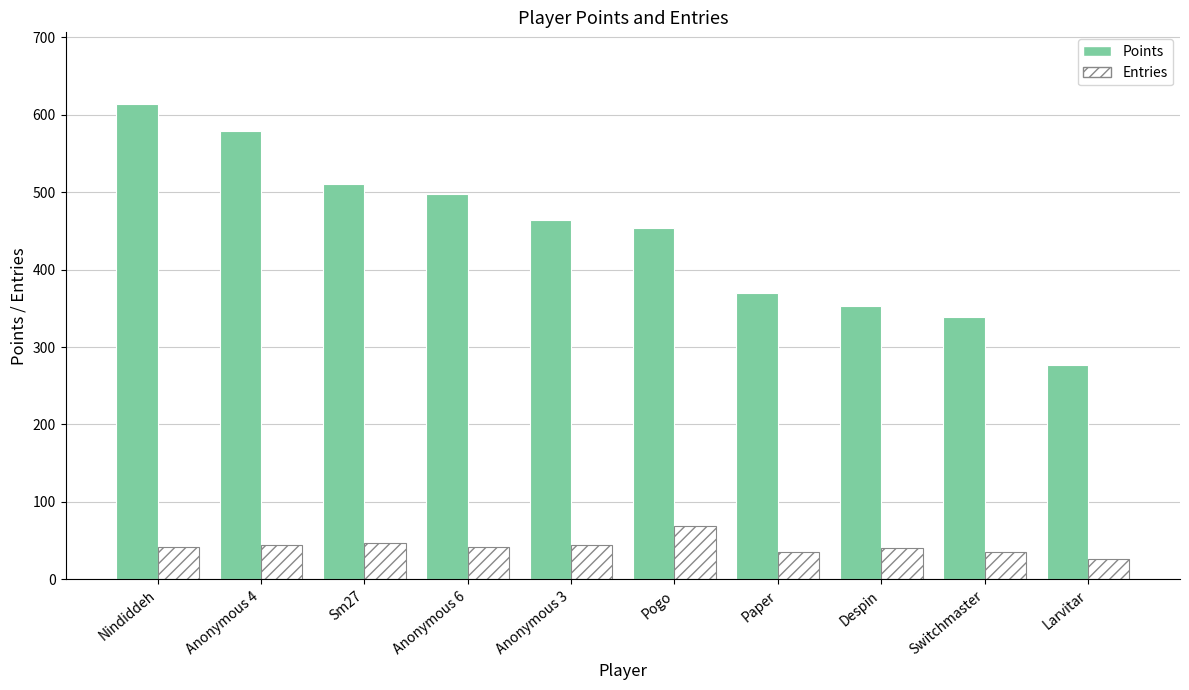

Between Anonymous 3 and Paper, which series saw the biggest shift?

Points